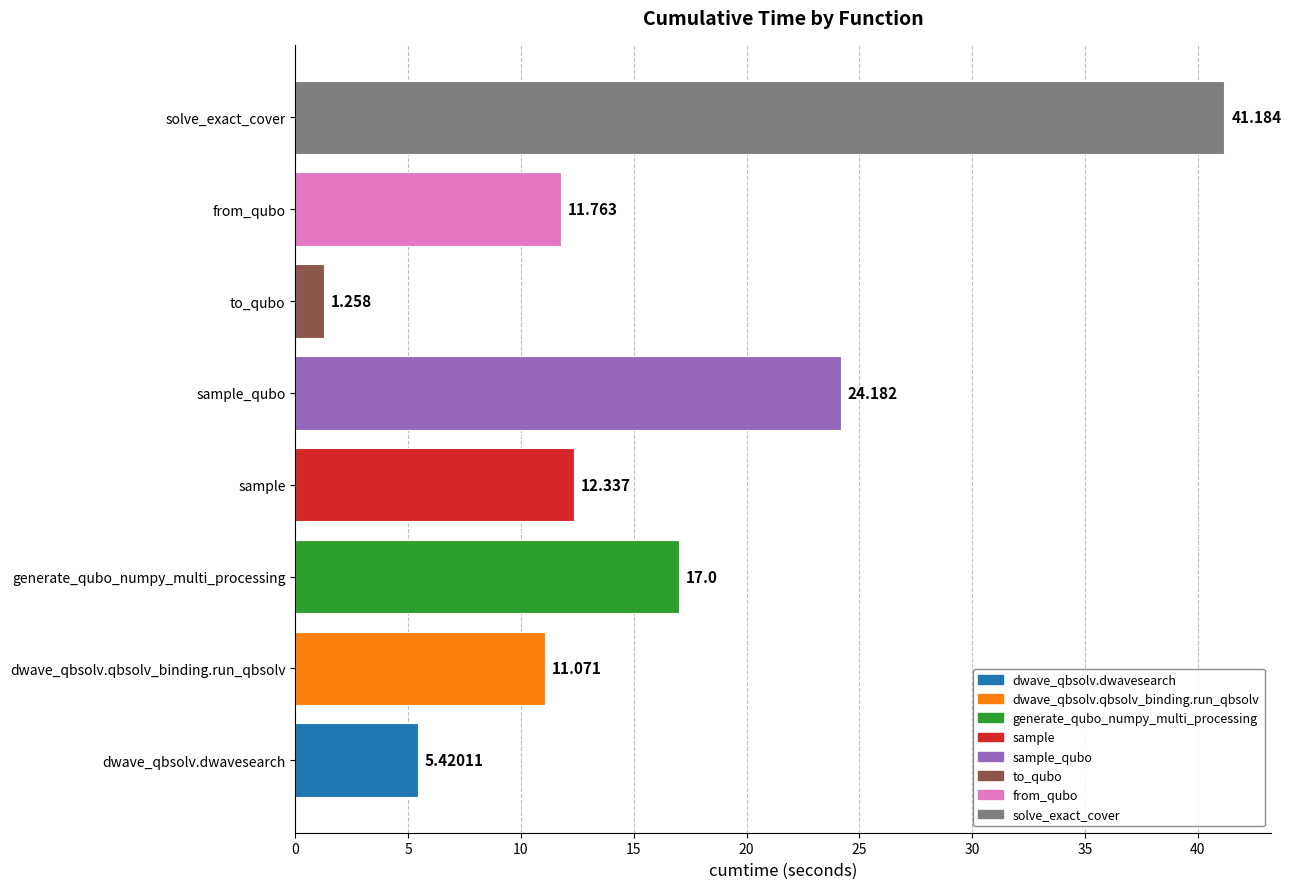

What is the difference between the second highest and second lowest values?

18.8